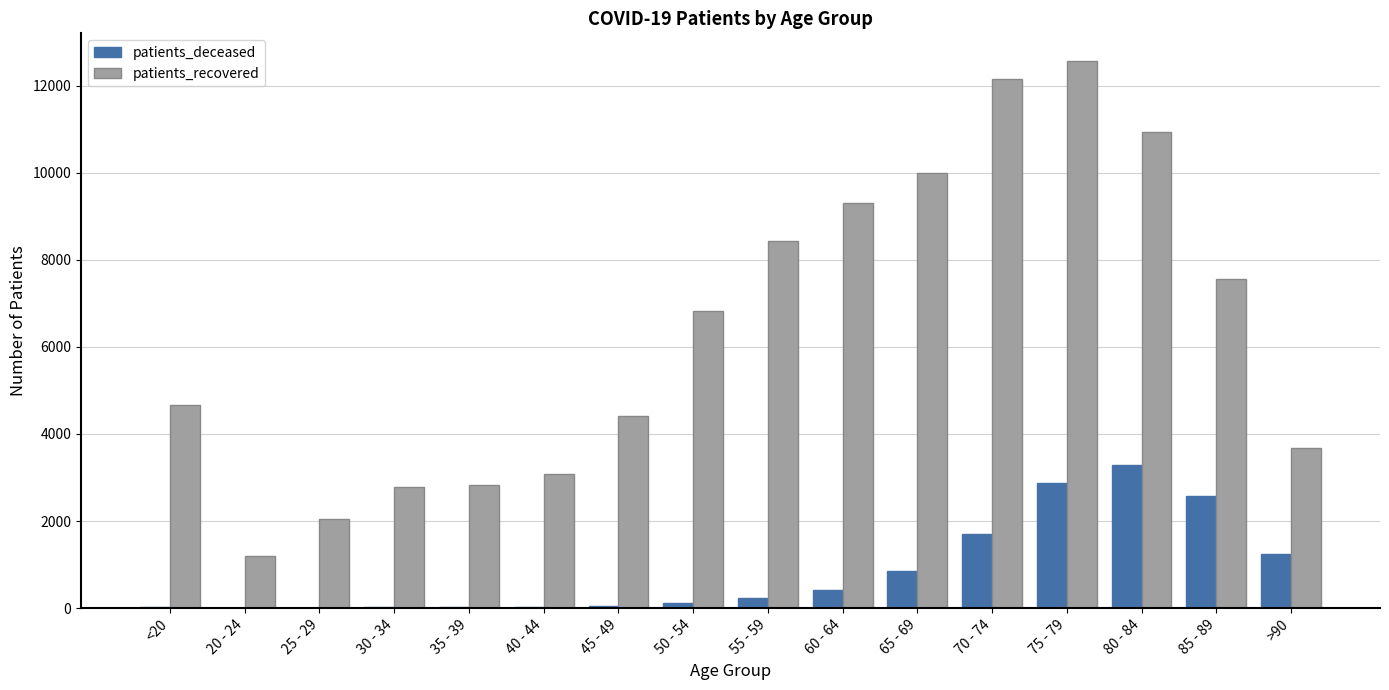

Is the value of patients_deceased at 85 - 89 greater than the value of patients_recovered at 65 - 69?

No